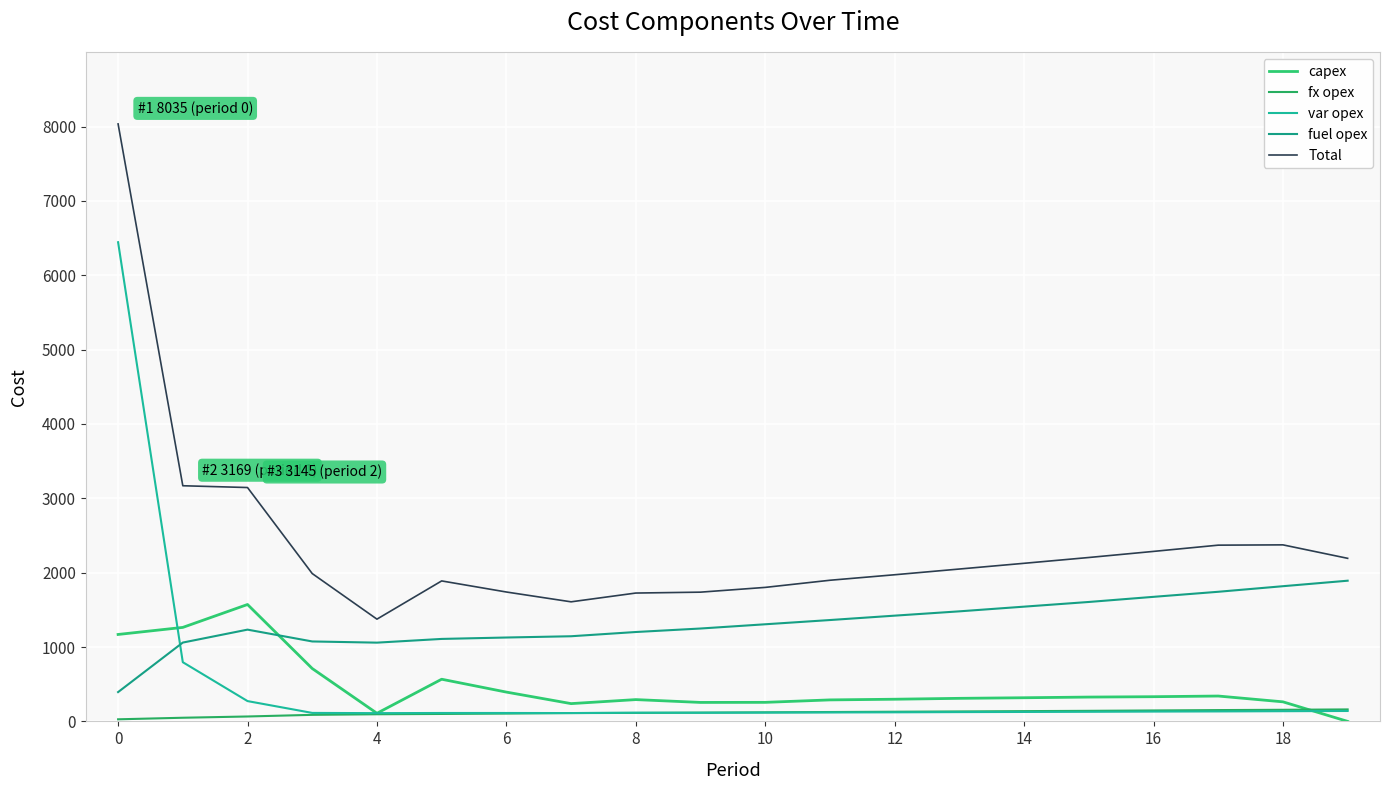

Where do fx opex and var opex first cross each other?

14 and 16